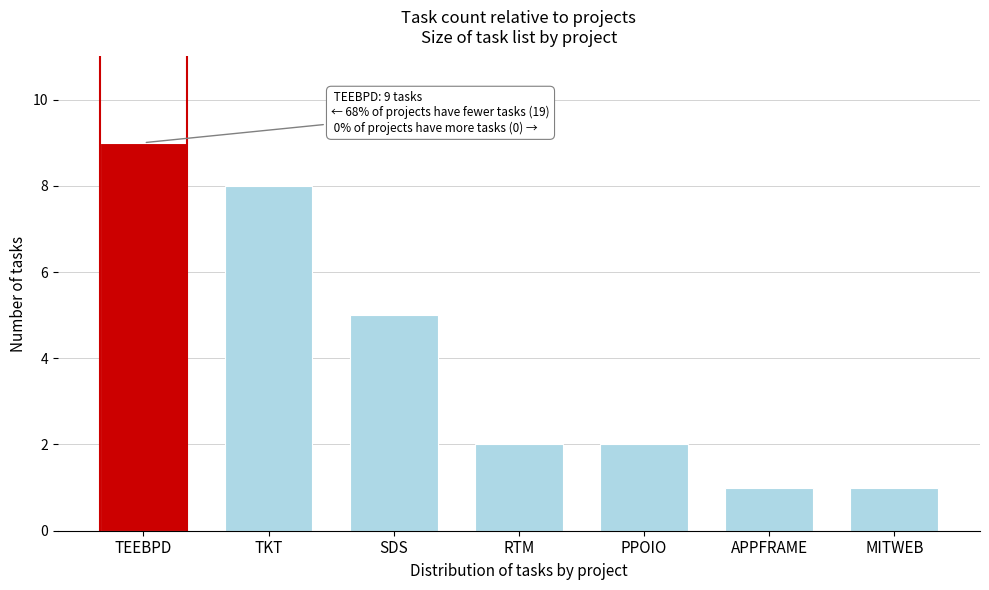

Reading left to right, transcribe all the data shown in this chart.

TEEBPD=9	TKT=8	SDS=5	RTM=2	PPOIO=2	APPFRAME=1	MITWEB=1